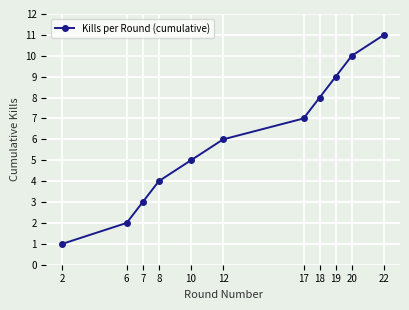

What is the greatest value displayed?

11